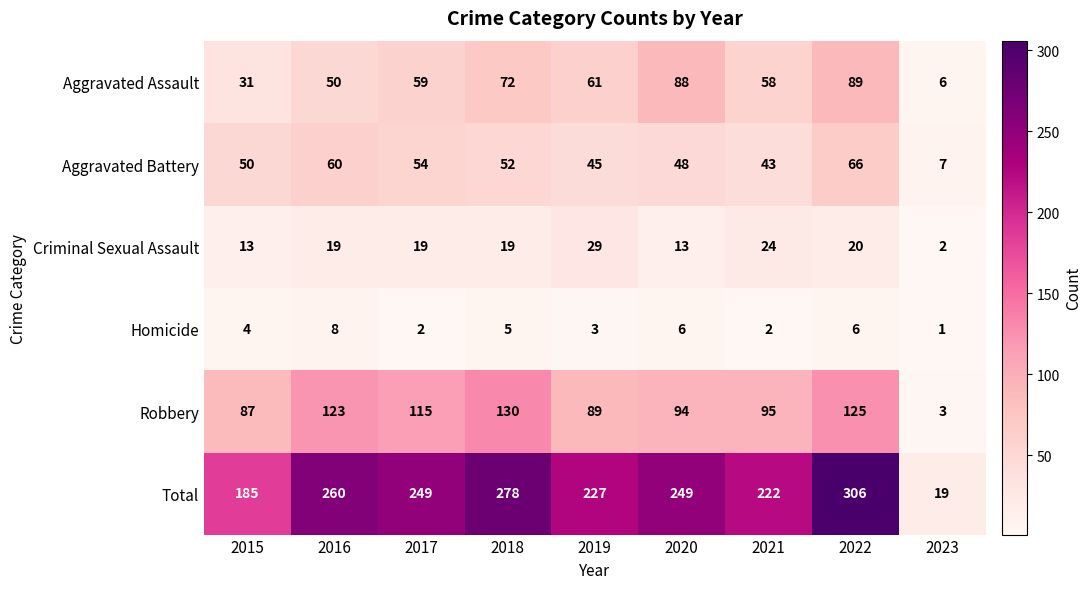

At which label does Robbery reach its minimum?

2023